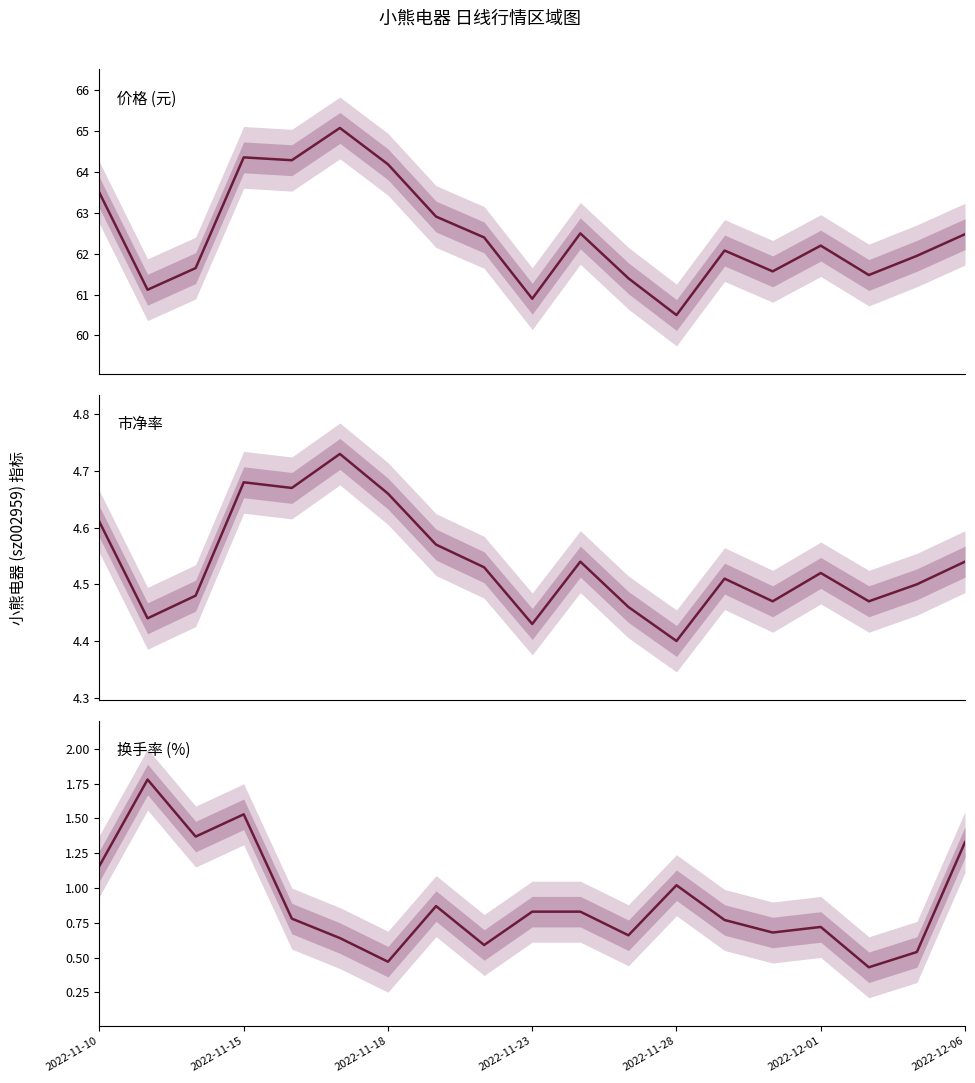

Which series has the largest range (max minus min)?

价格 (元)